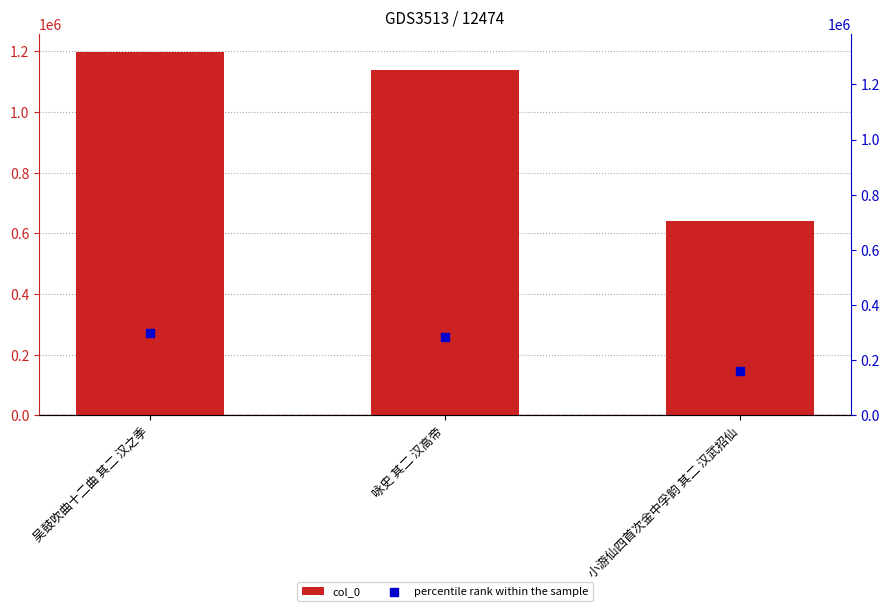

At which category is the sum across all series the highest?

吴鼓吹曲十二曲 其二 汉之季